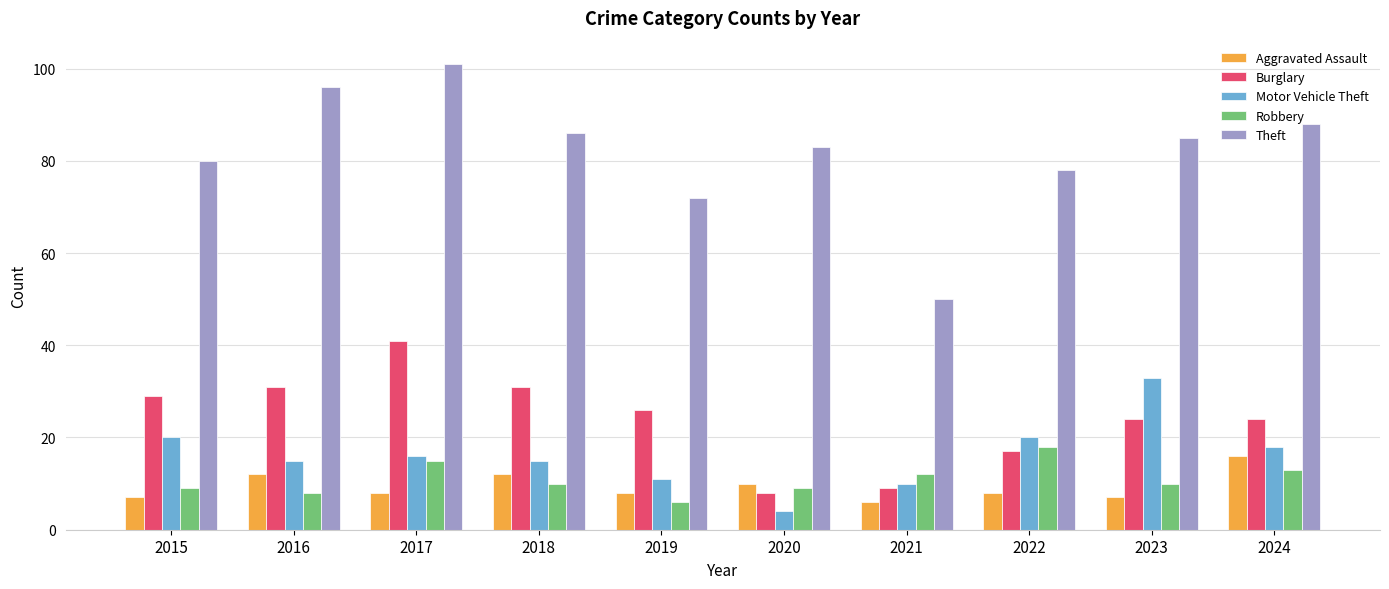

Rank the categories by Theft value from lowest to highest.

2021, 2019, 2022, 2015, 2020, 2023, 2018, 2024, 2016, 2017